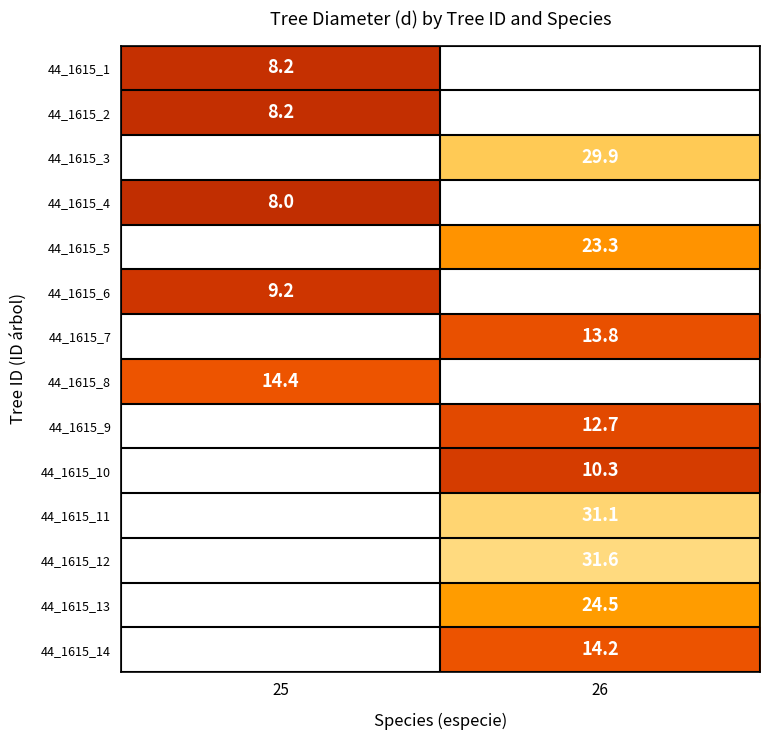

Is the value of 44_1615_9 at 26 greater than the value of 44_1615_12 at 26?

No